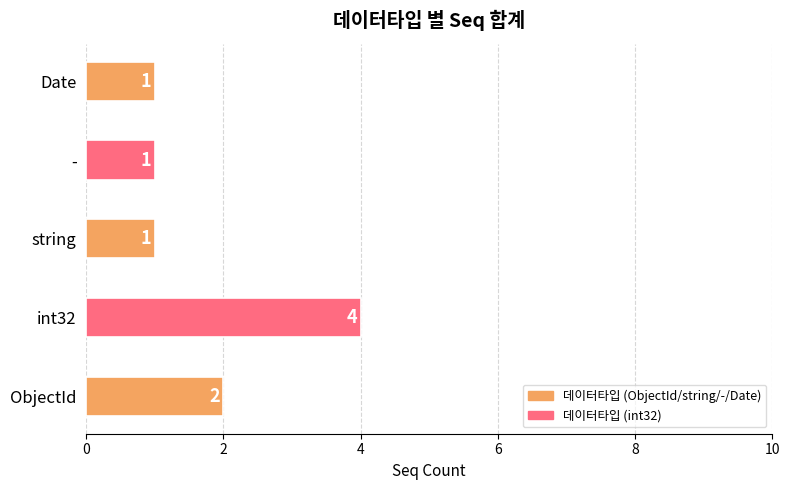

What is the difference between the maximum and minimum values?

3